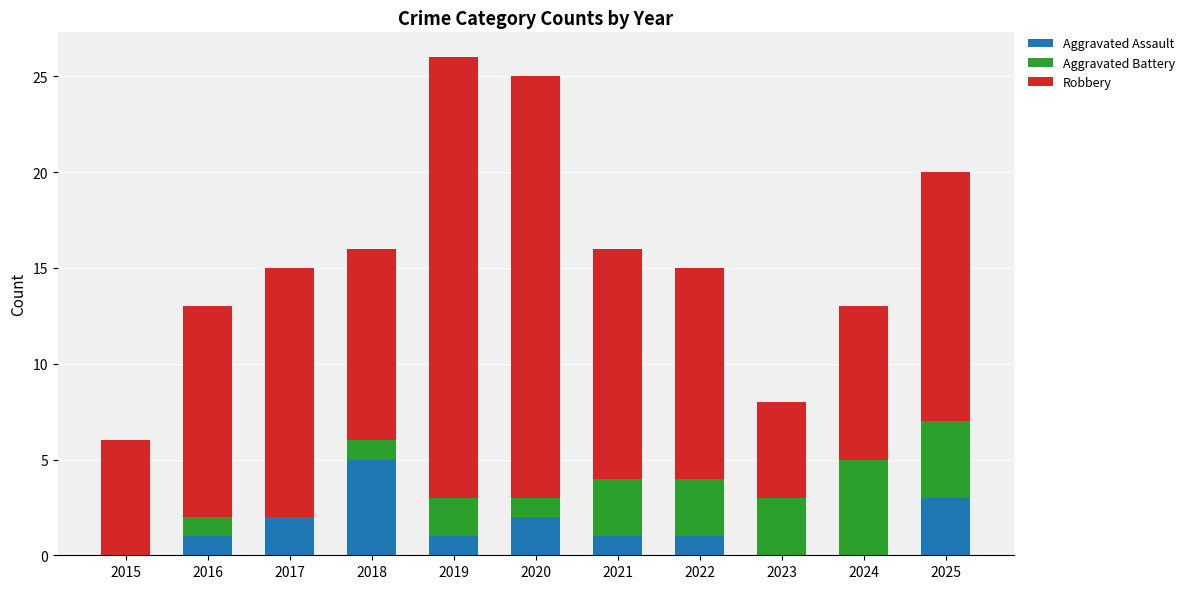

At which label does Aggravated Assault reach its peak?

2018